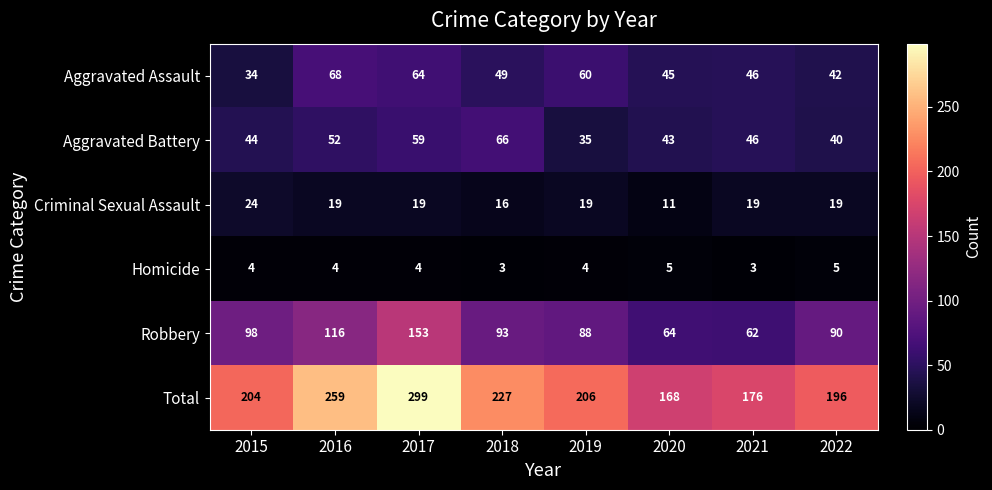

Between 2015 and 2019, which series saw the biggest shift?

Aggravated Assault